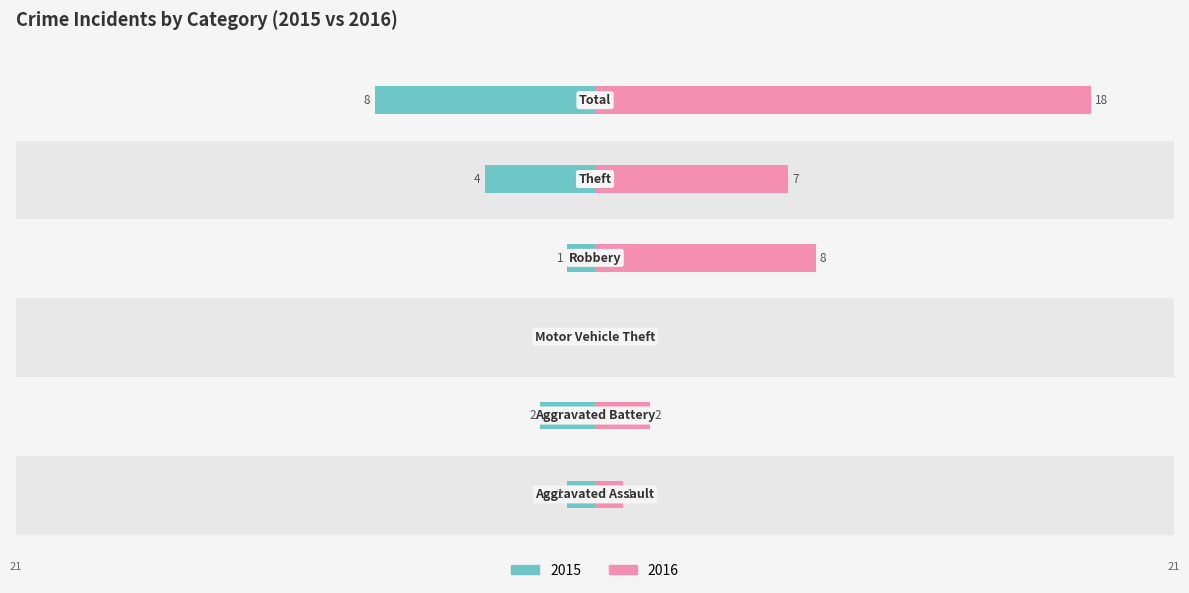

What is the maximum value for Right (2016)?

18